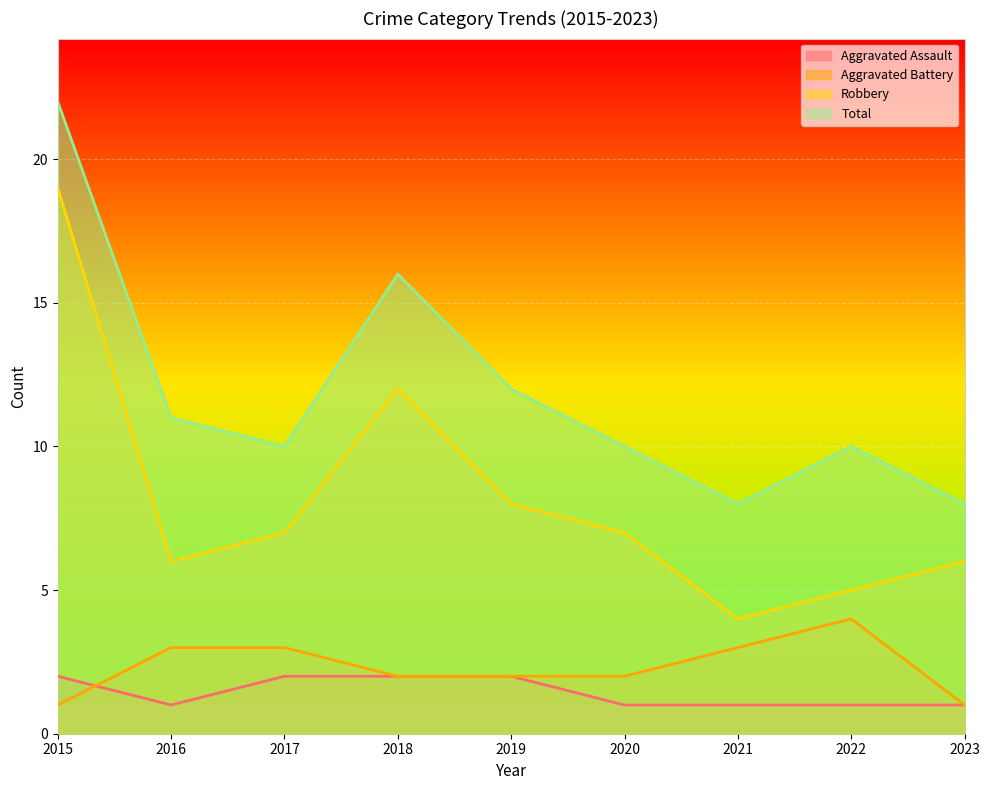

What is the average value of the Aggravated Battery series?

2